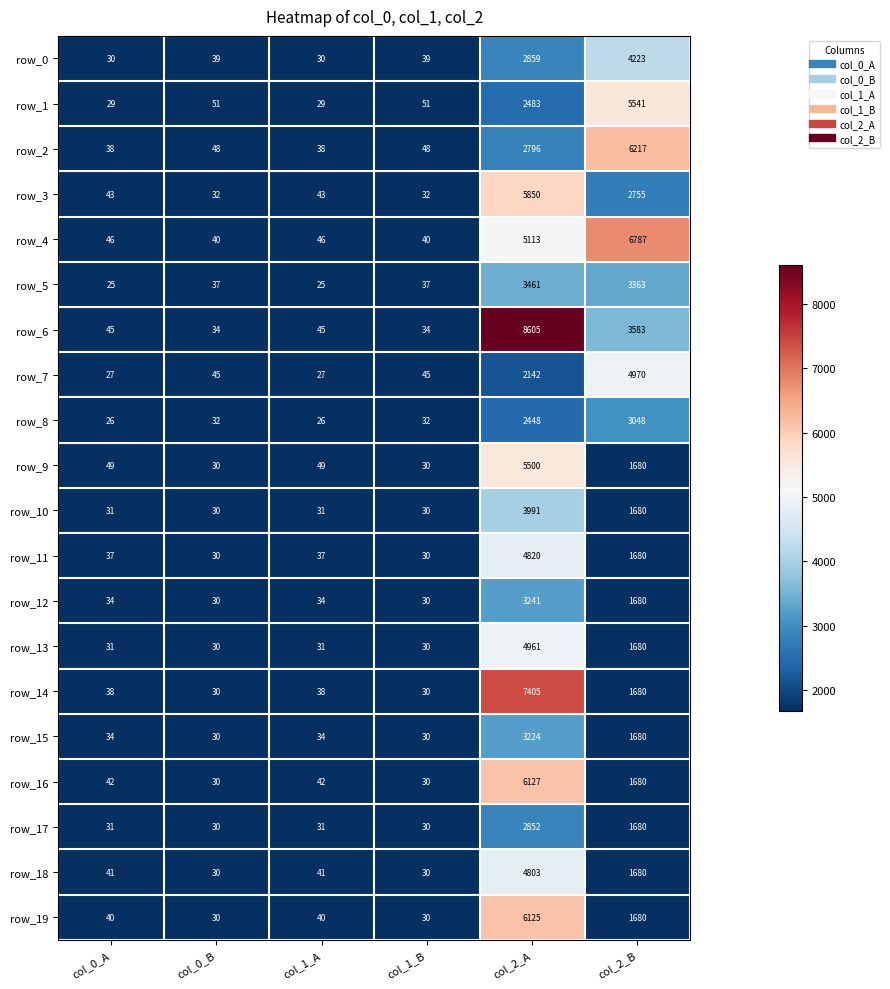

Which series has the largest range (max minus min)?

row_6